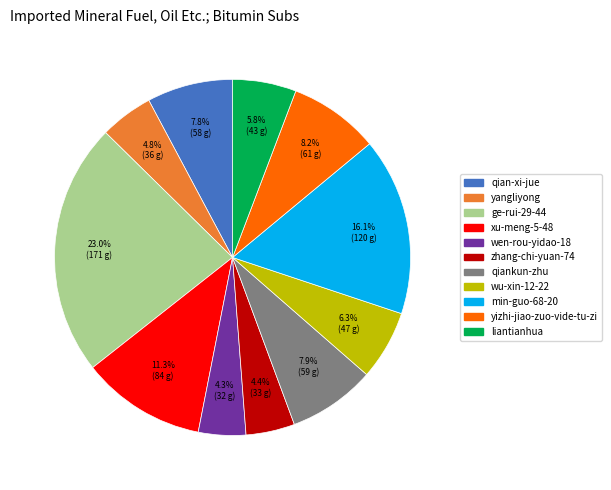

What percentage is the xu-meng-5-48 slice, to the nearest percent?

11%